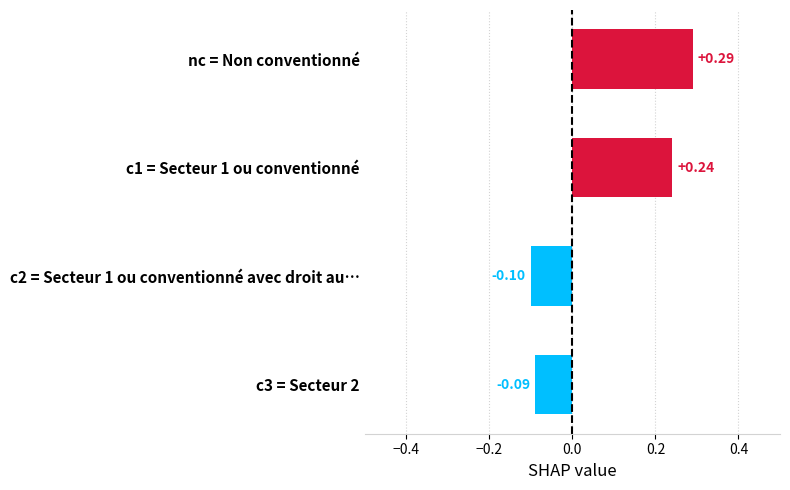

How many values are between 0 and 1?

2